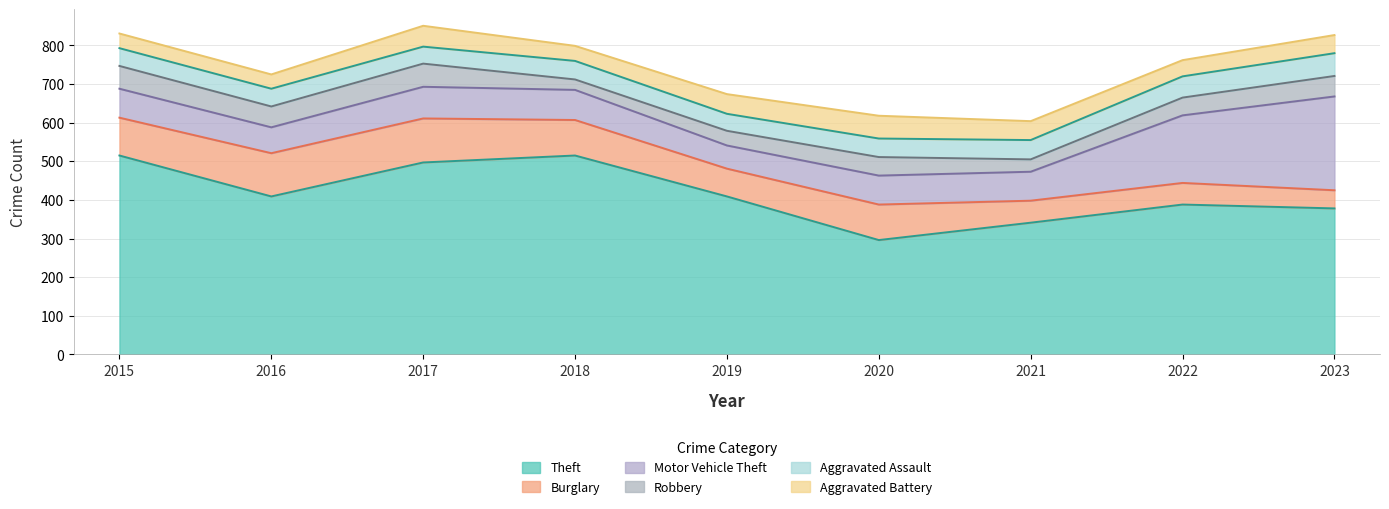

Which series has the largest range (max minus min)?

Theft